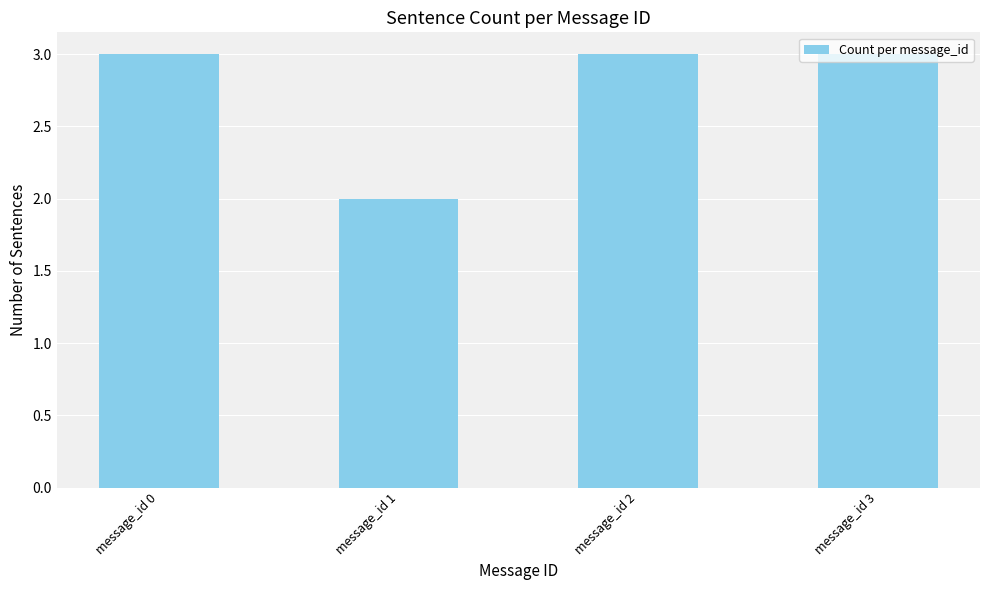

Which label corresponds to the smallest value in the chart?

message_id 1